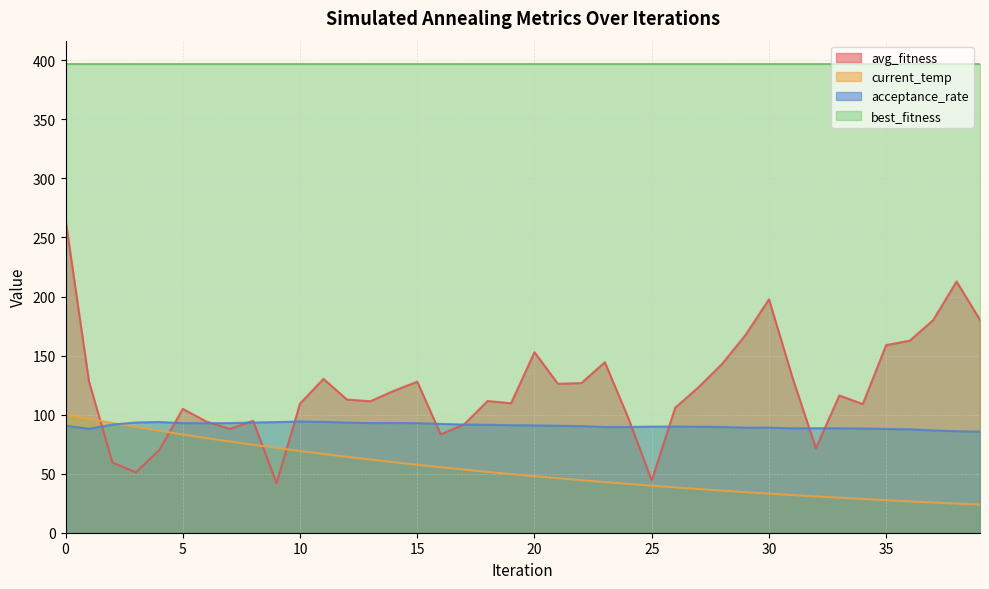

What is the maximum value for avg_fitness?

265.0